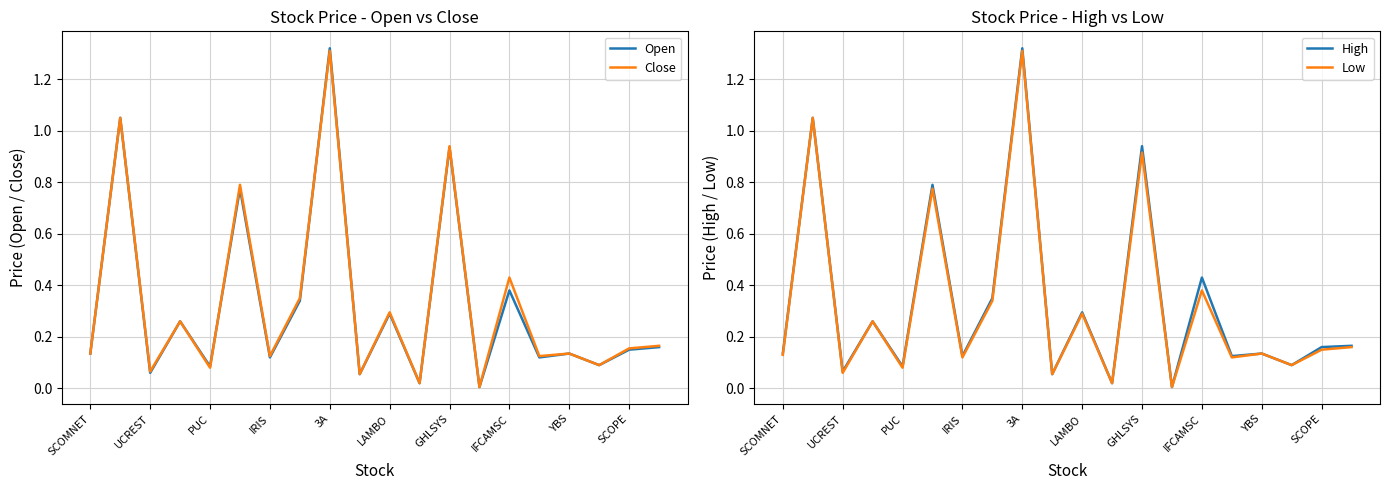

Which label corresponds to the smallest value in the chart?

13